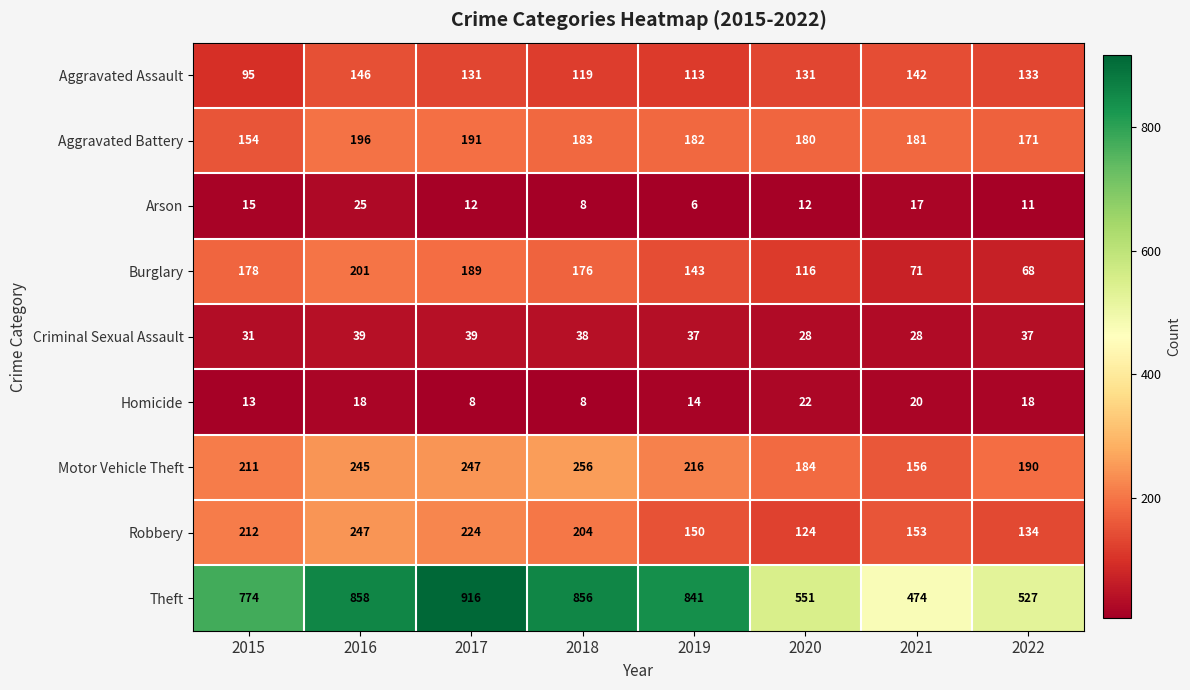

Is it true that Homicide equals 20 at 2021?

True